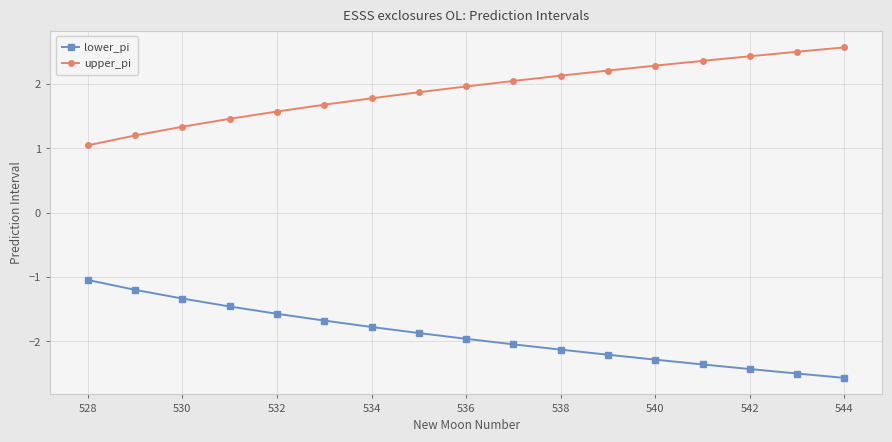

List the series in order of their overall mean, highest first.

upper_pi, lower_pi